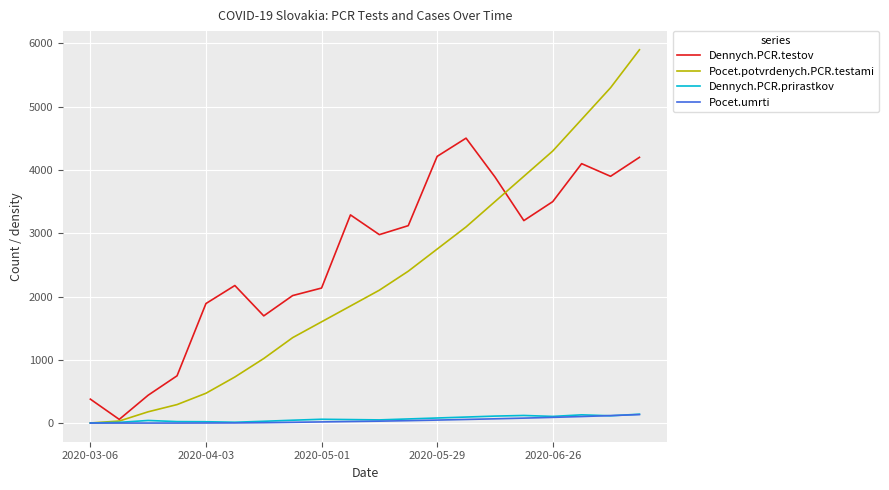

Which series has the largest range (max minus min)?

Pocet.potvrdenych.PCR.testami